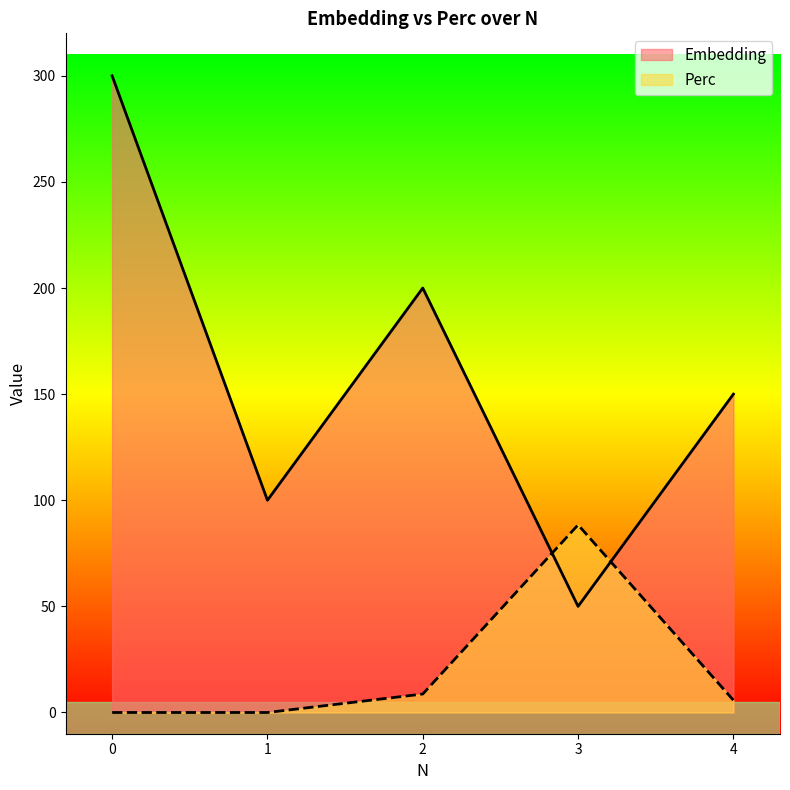

How many interior local peaks does the Perc series have?

1